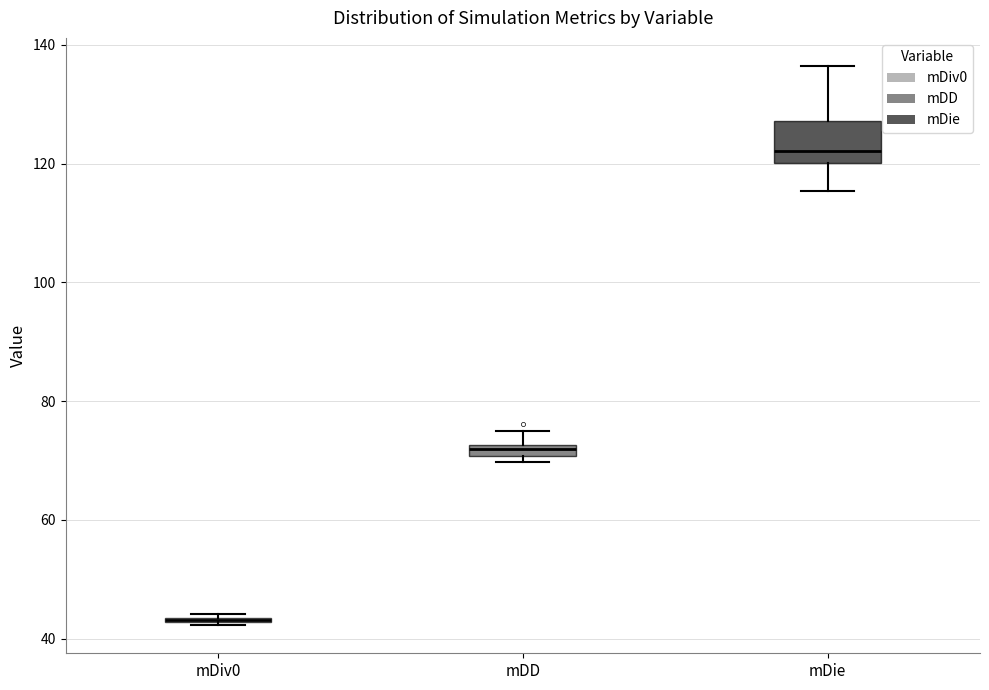

Where is the lower edge of the box for mDiv0 on the y-axis? The values are not printed on the chart, so give them approximately, as read against the axis.

42